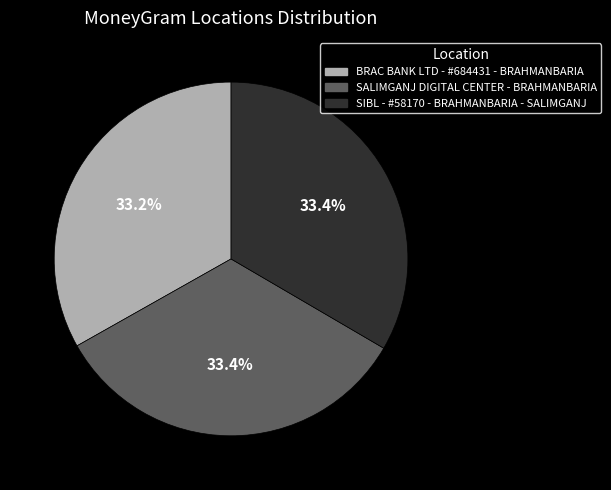

To the nearest percent, what percentage of the pie is SALIMGANJ DIGITAL CENTER - BRAHMANBARIA?

33%